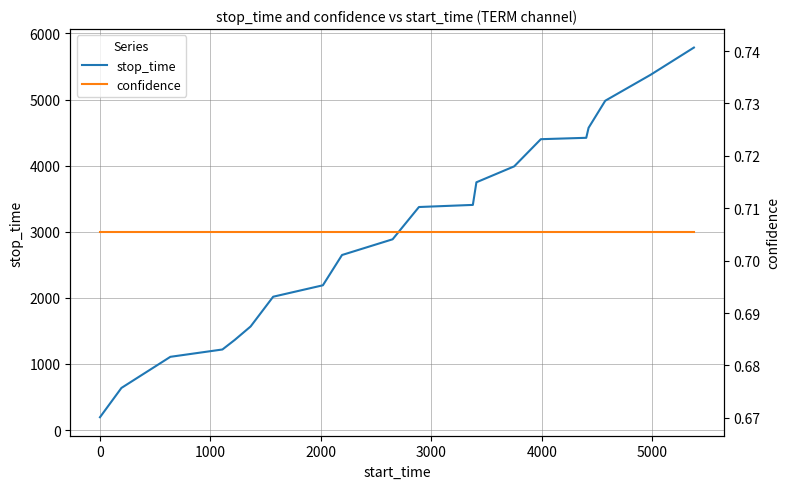

What is the lowest value of the stop_time series?

194